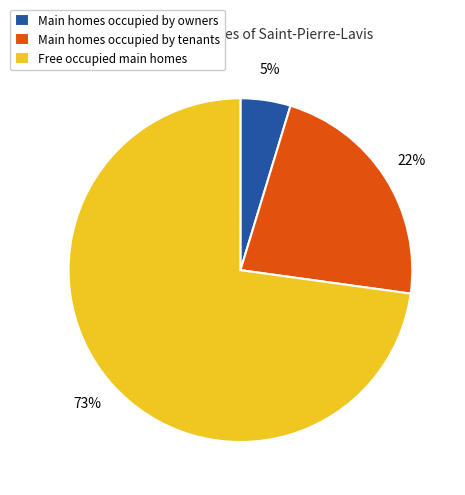

To the nearest percent, what is the difference between the largest and smallest slice percentages?

68%